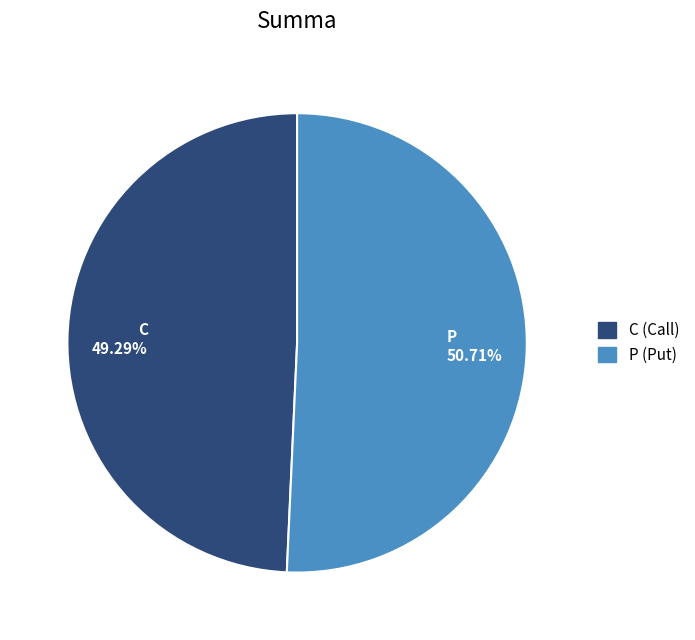

Between P (Put) and C (Call), which is larger?

P (Put)